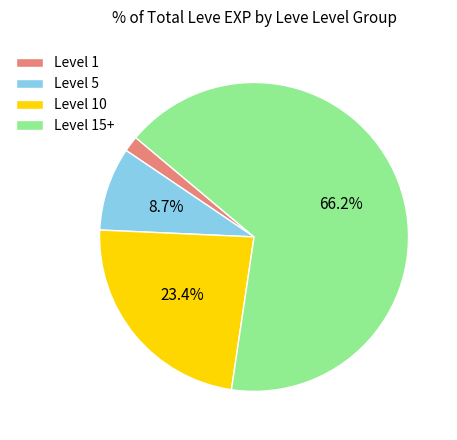

Which has a higher value, Level 15+ or Level 5?

Level 15+